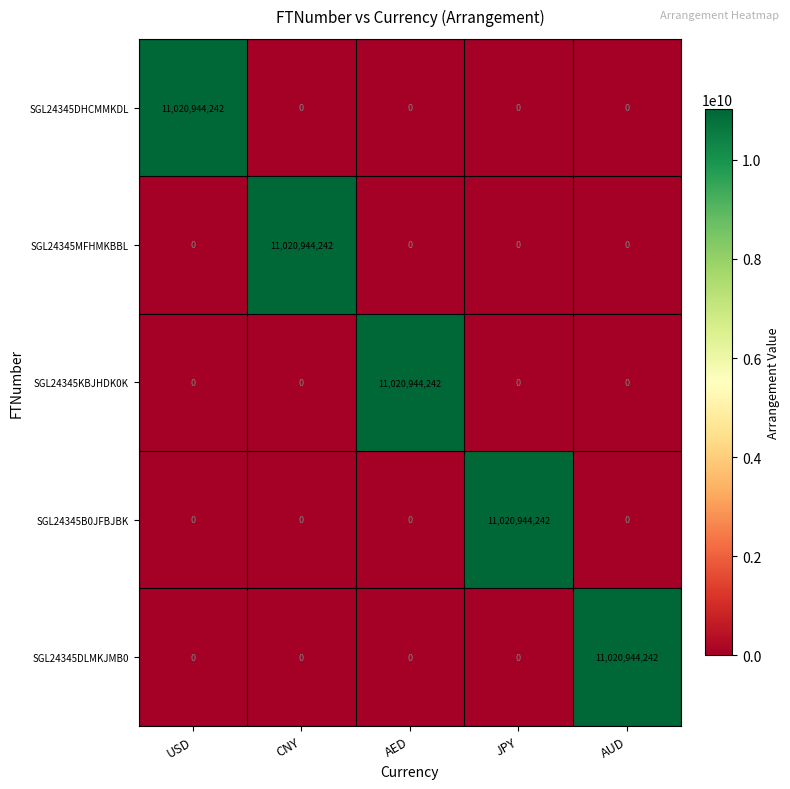

Reading left to right, what are all the values shown in this chart?

SGL24345DHCMMKDL: 11020944242	0	0	0	0
SGL24345MFHMKBBL: 0	11020944242	0	0	0
SGL24345KBJHDK0K: 0	0	11020944242	0	0
SGL24345B0JFBJBK: 0	0	0	11020944242	0
SGL24345DLMKJMB0: 0	0	0	0	11020944242